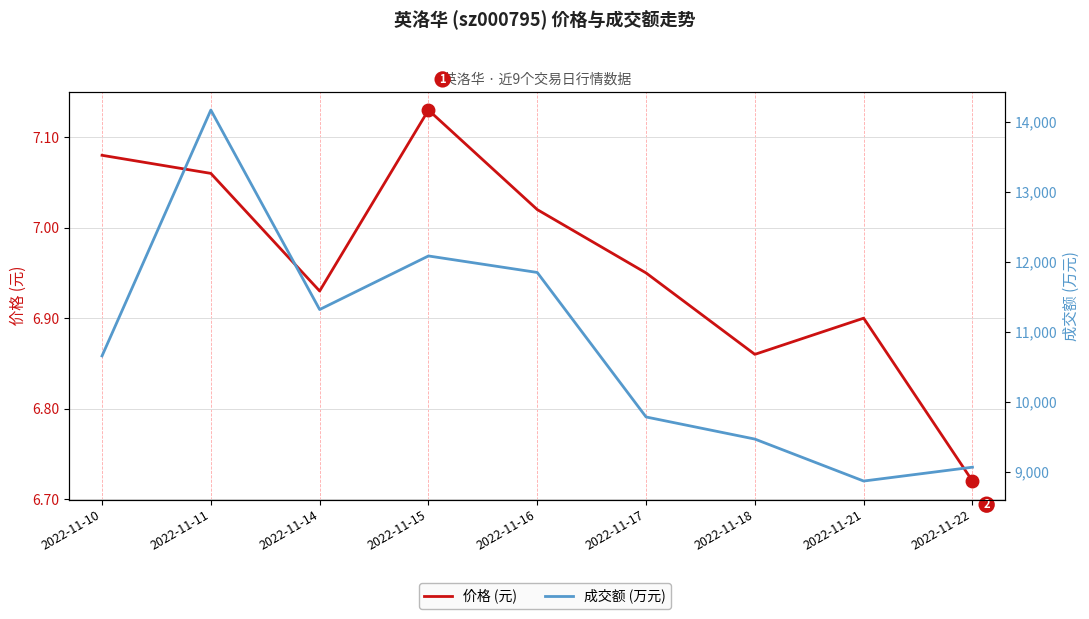

Read the 价格 (元) value at 2022-11-11.

7.1